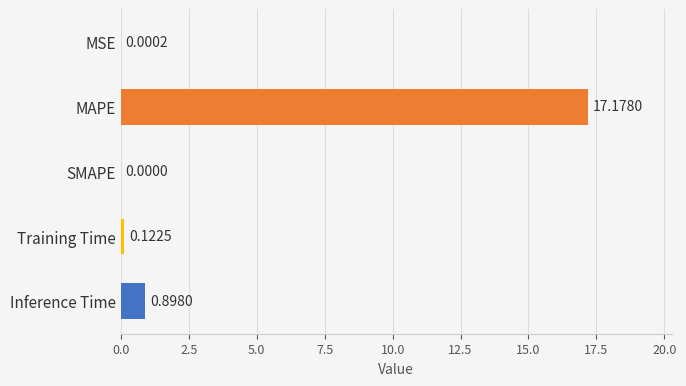

What is the change in value from MAPE to Inference Time?

-16.3